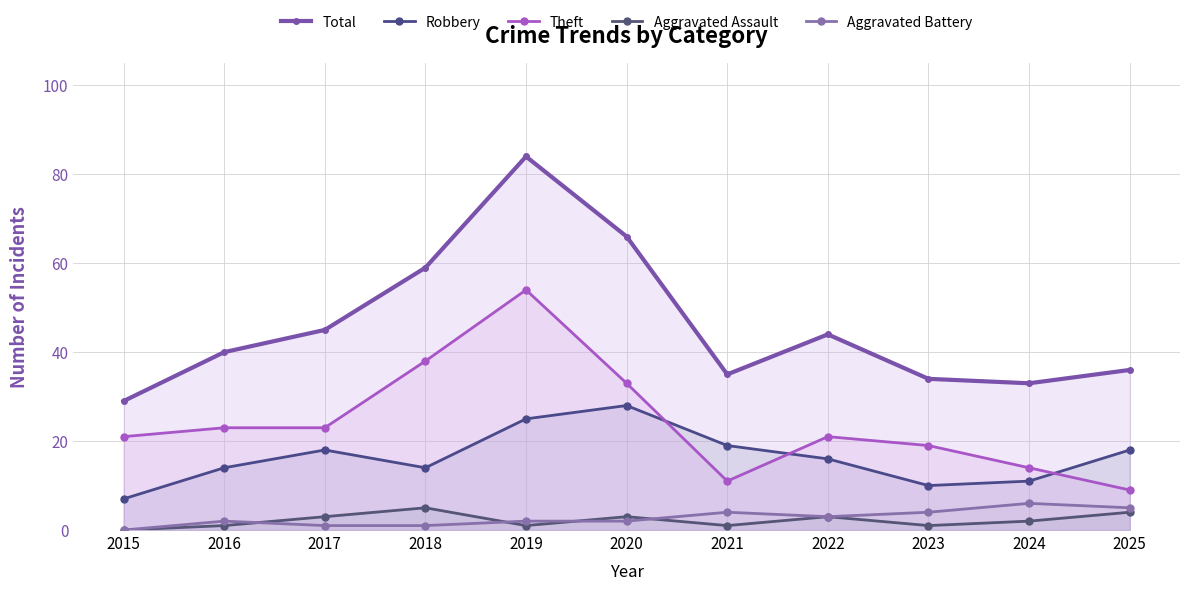

Which series changed the most between 2017 and 2025?

Theft